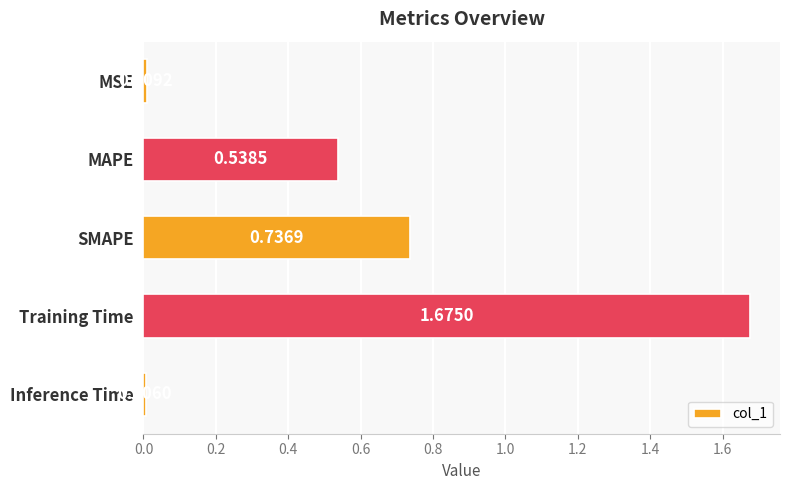

List the labels in order of value, largest first.

Training Time, SMAPE, MAPE, MSE, Inference Time